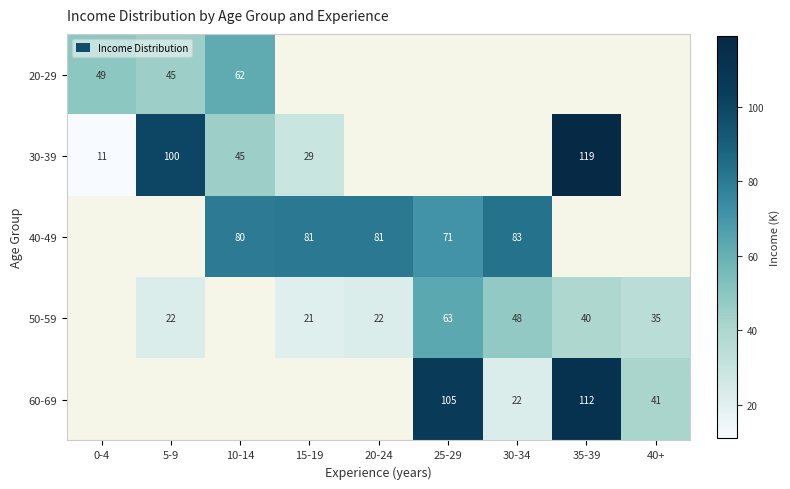

The 50-59 series shows 35 at 40+. True or false?

True